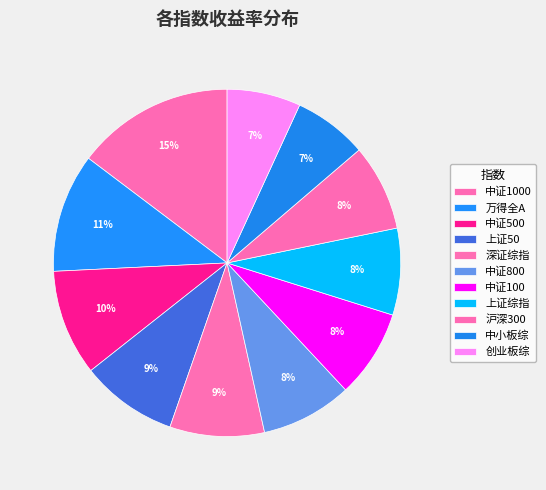

How many slices are in this pie chart?

11